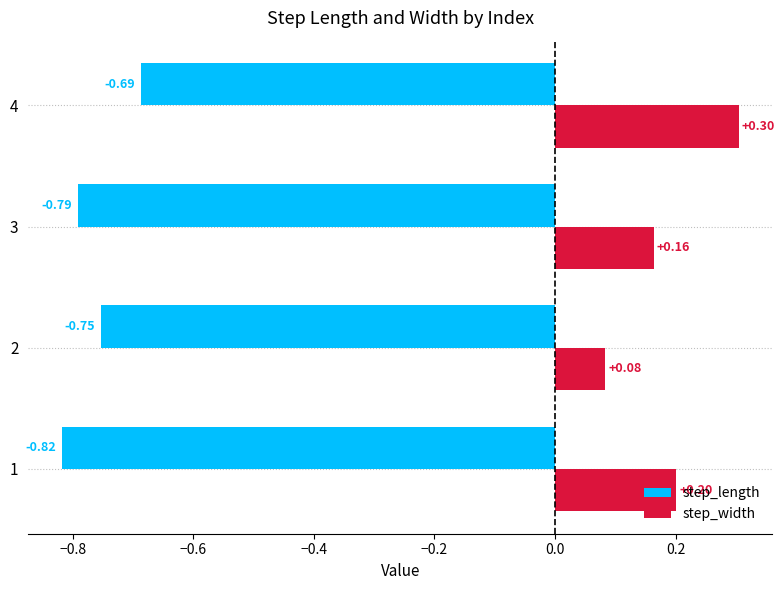

List the series in order of their overall mean, highest first.

step_width, step_length